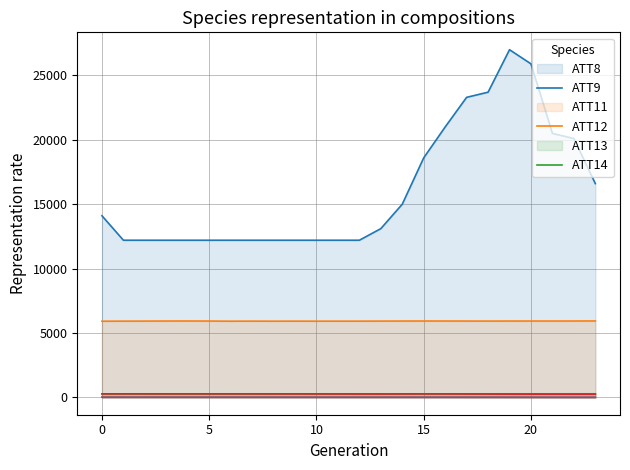

True or false: ATT9 and ATT13 cross at least once.

False